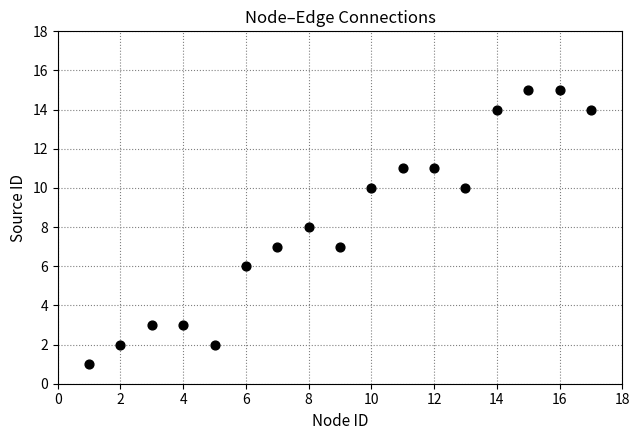

What is the range of X values (max minus min)?

16